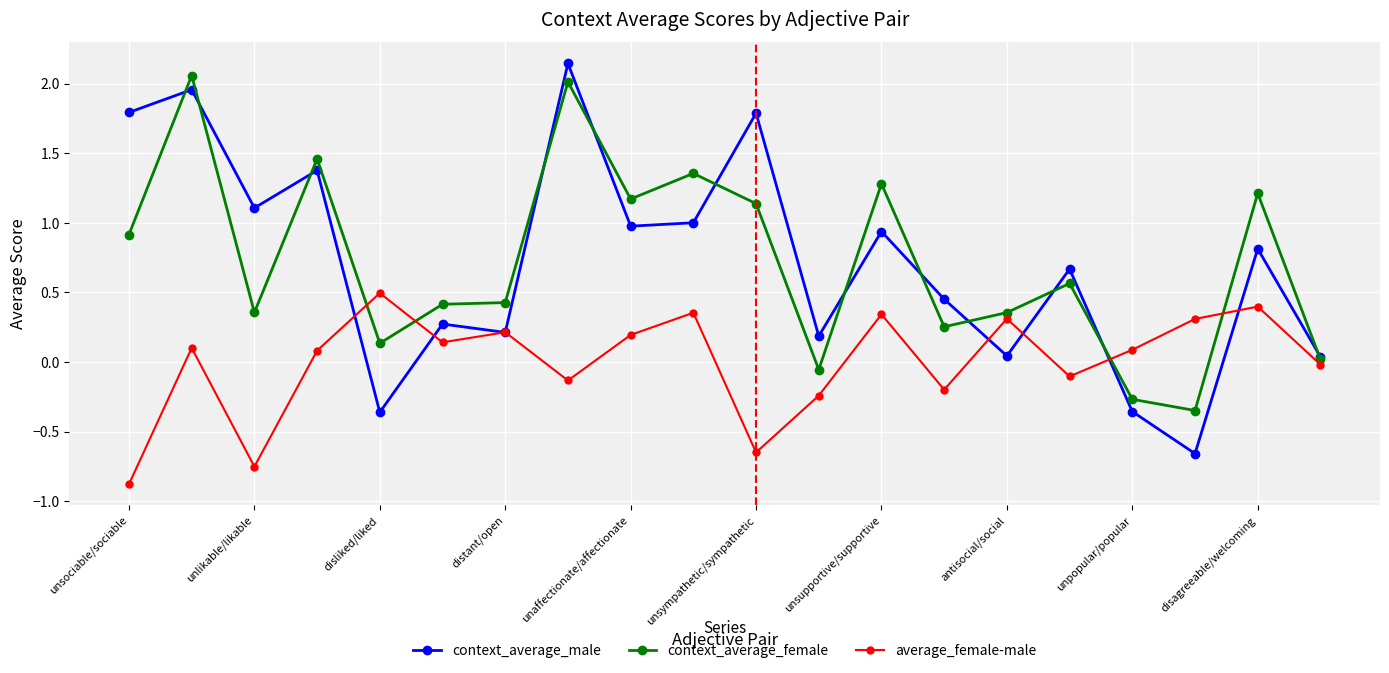

True or false: average_female-male has more than 1 points higher than both neighbors.

True